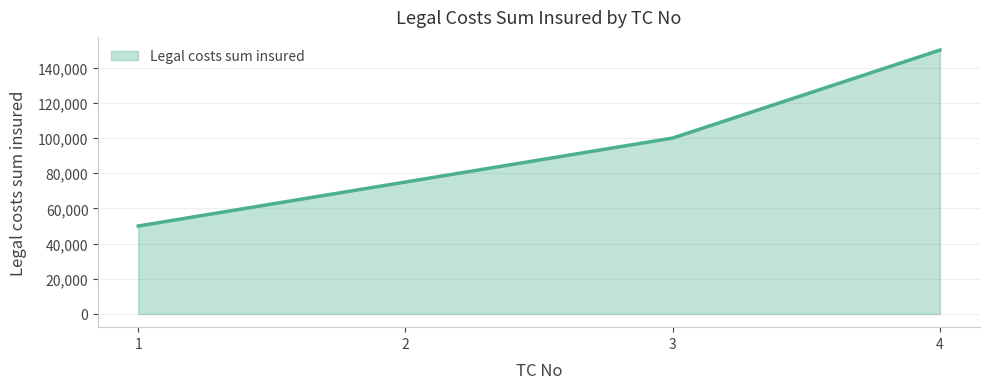

Rank the categories by value from lowest to highest.

1, 2, 3, 4